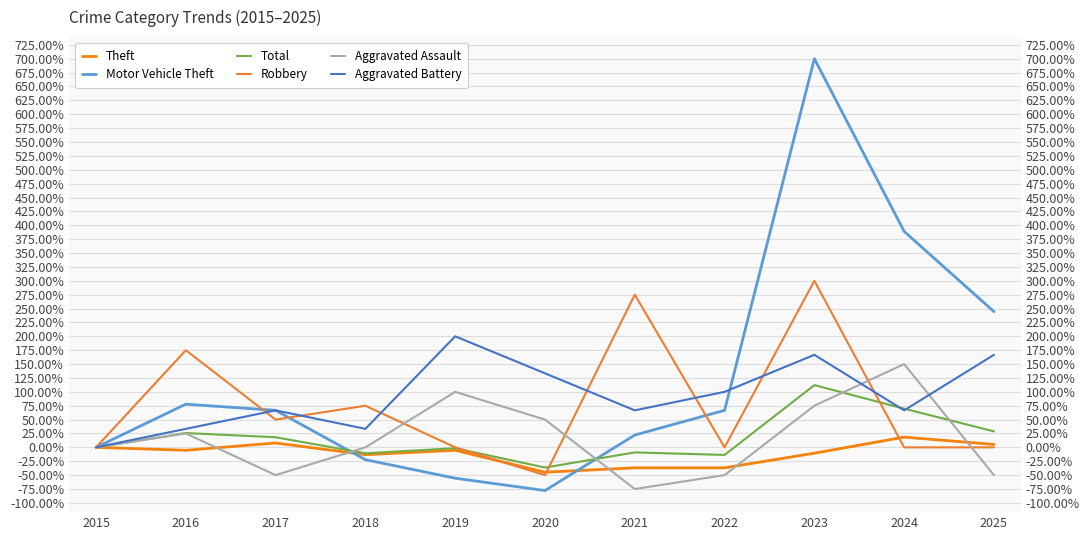

List the labels in order of Aggravated Battery value, largest first.

2019, 2023, 2025, 2020, 2022, 2017, 2021, 2024, 2016, 2018, 2015